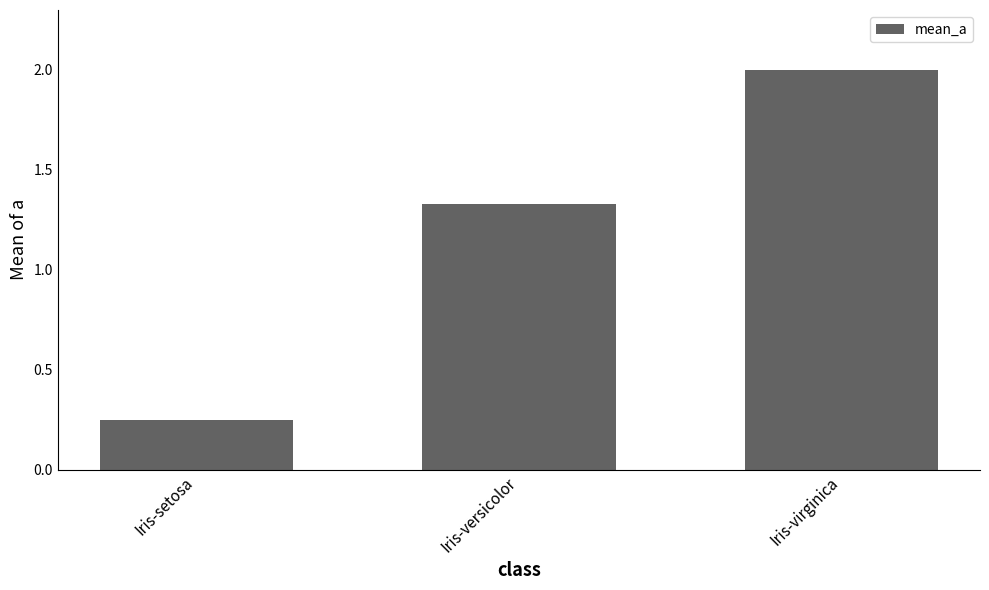

What is the greatest value displayed?

2.0